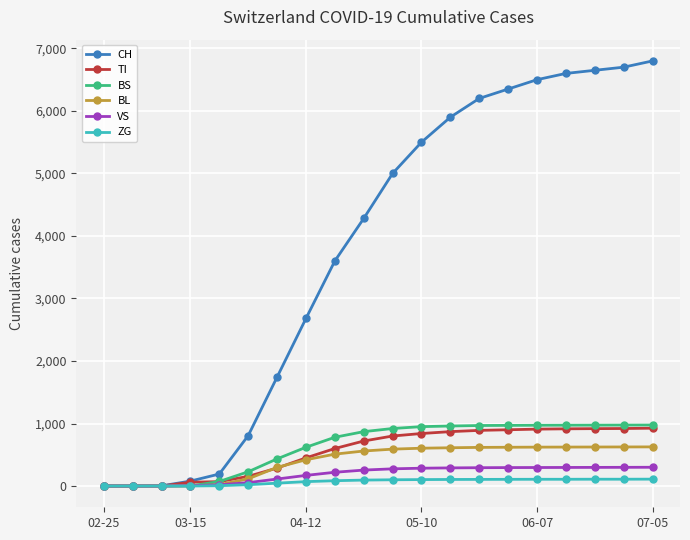

Which series has the largest range (max minus min)?

CH